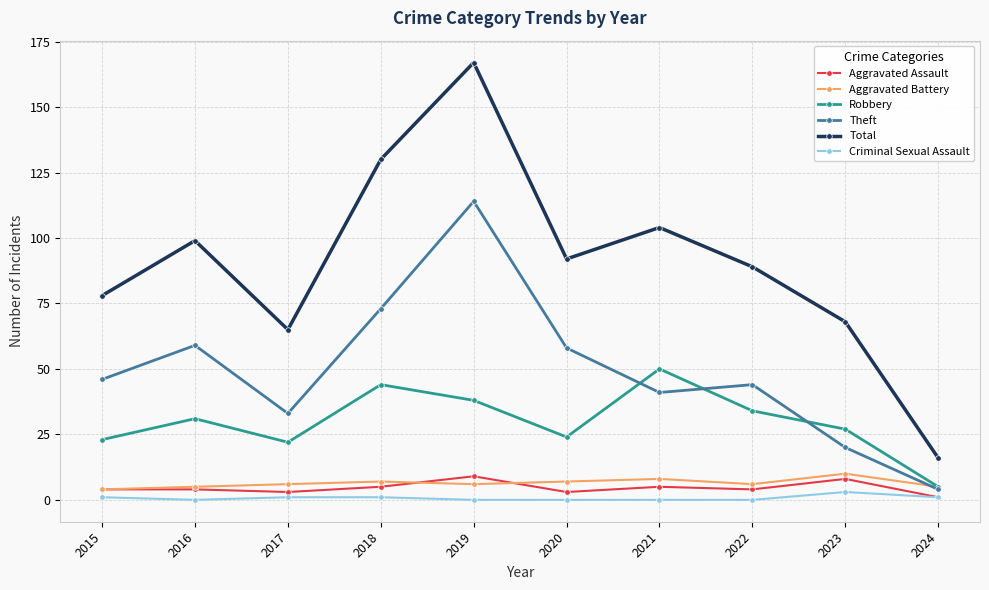

At which category does the chart reach its peak across all series?

2019